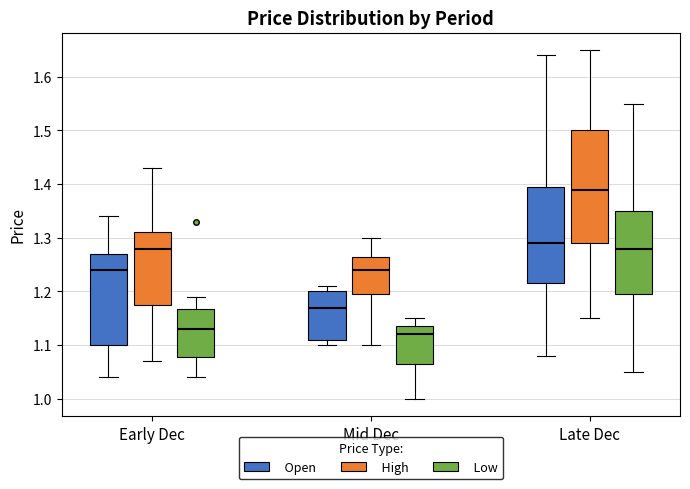

Reading left to right, read every box against the y-axis: the position of its median line, the range the box covers, and the ends of its whiskers. The values are not printed on the chart, so give them approximately, as read against the axis.

Early Dec (Open): median 1.24, box 1.10 to 1.27, whiskers 1.04 to 1.34
Early Dec (High): median 1.28, box 1.18 to 1.31, whiskers 1.07 to 1.43
Early Dec (Low): median 1.13, box 1.08 to 1.17, whiskers 1.04 to 1.19
Mid Dec (Open): median 1.17, box 1.11 to 1.20, whiskers 1.10 to 1.21
Mid Dec (High): median 1.24, box 1.20 to 1.27, whiskers 1.10 to 1.30
Mid Dec (Low): median 1.12, box 1.07 to 1.14, whiskers 1.00 to 1.15
Late Dec (Open): median 1.29, box 1.22 to 1.40, whiskers 1.08 to 1.64
Late Dec (High): median 1.39, box 1.29 to 1.50, whiskers 1.15 to 1.65
Late Dec (Low): median 1.28, box 1.20 to 1.35, whiskers 1.05 to 1.55